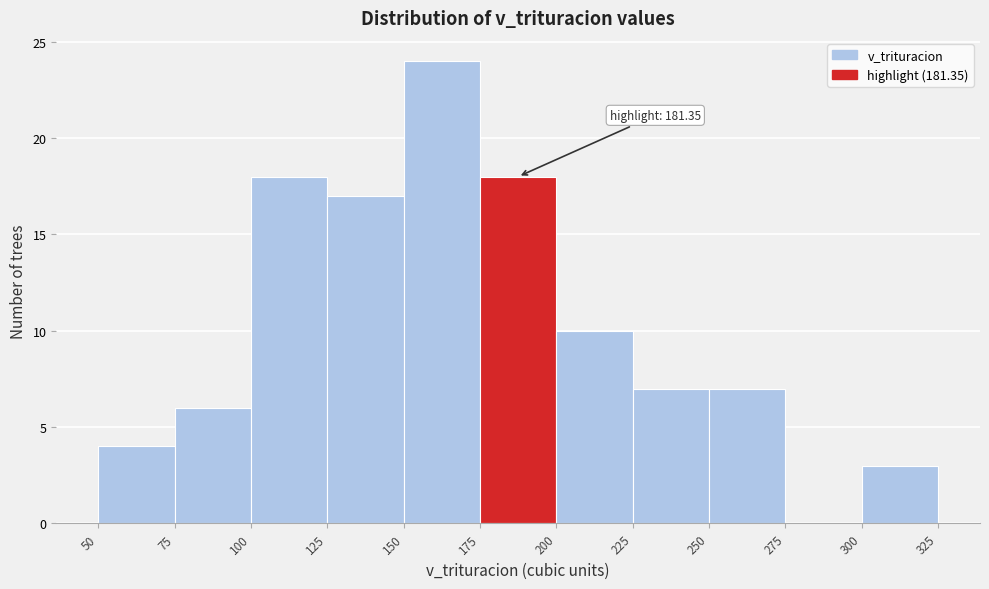

Over which range of the x-axis is the bar tallest?

150 to 175